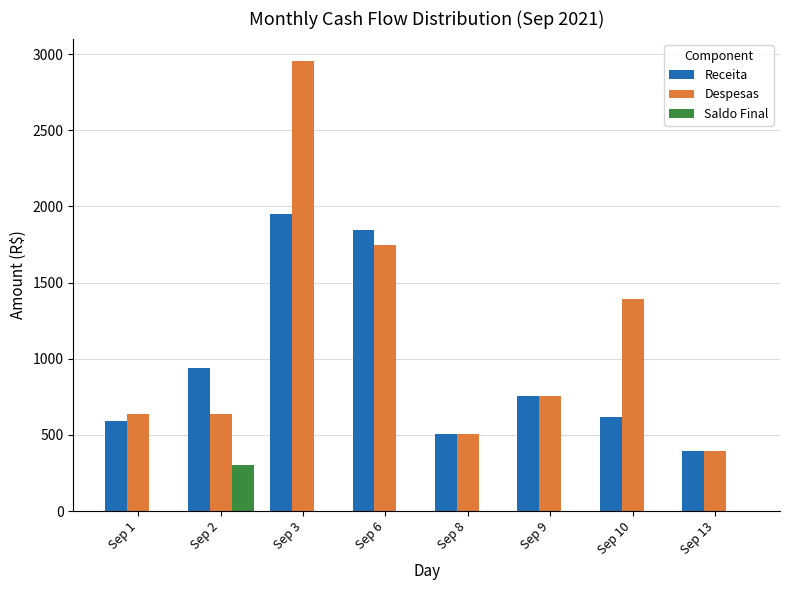

True or false: Despesas has a value of 637.5 at Sep 2.

True